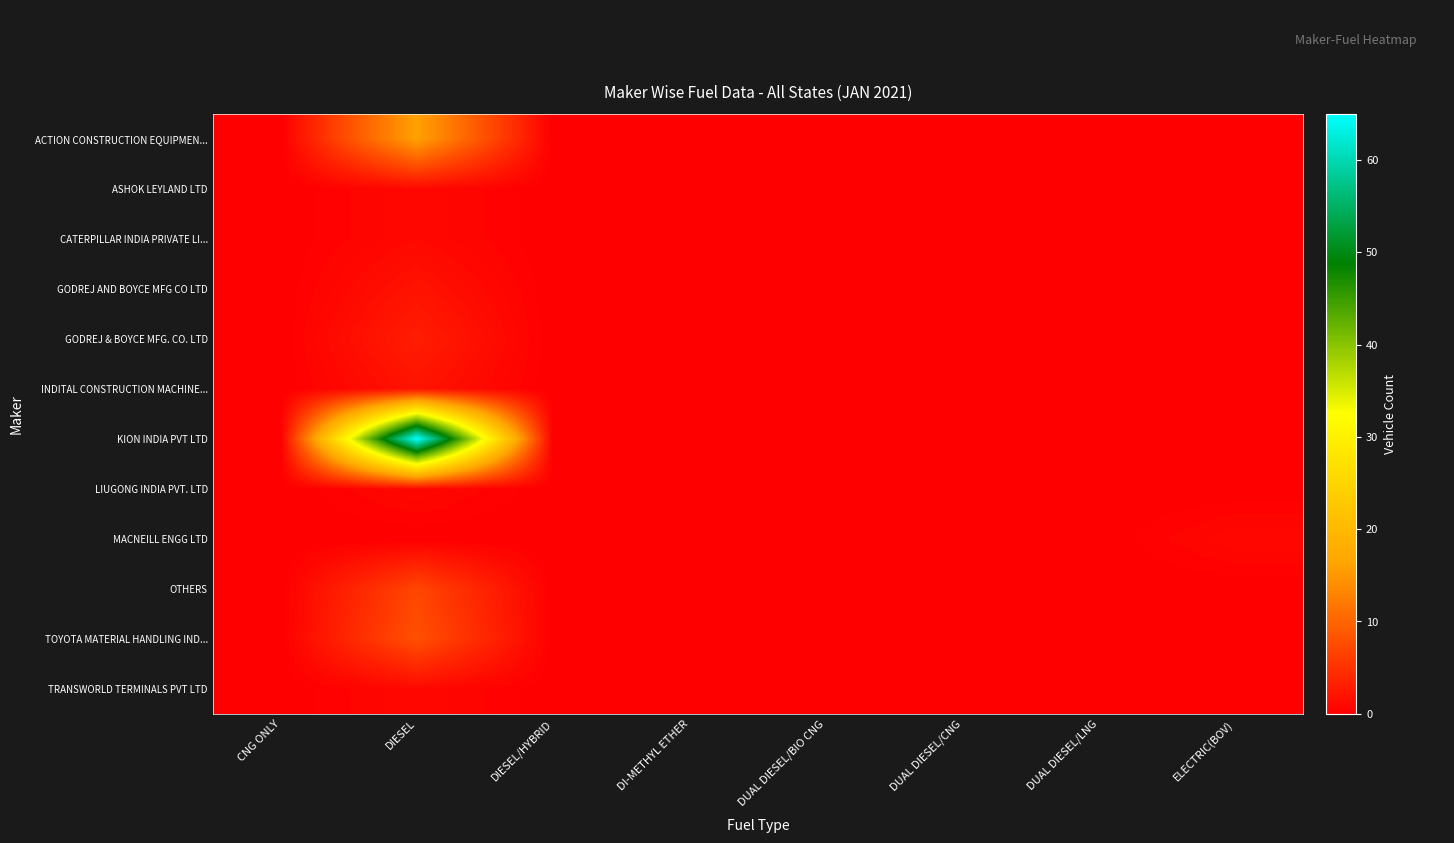

Between DIESEL/HYBRID and DUAL DIESEL/CNG, which is larger?

DIESEL/HYBRID